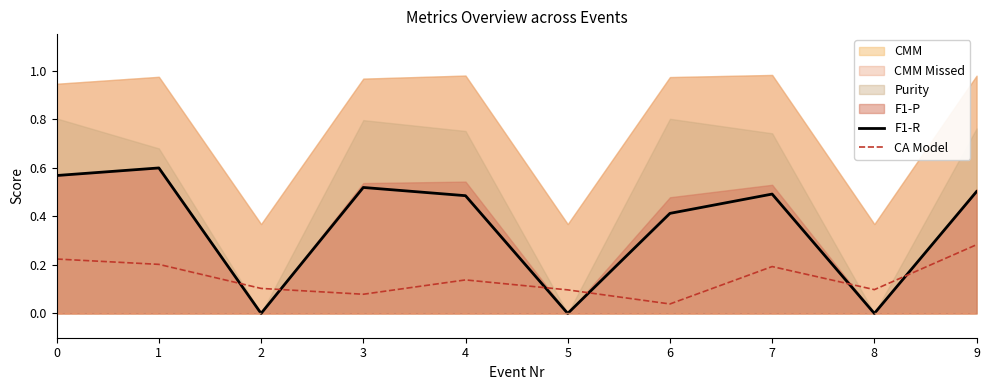

Between 5 and 8, which series saw the biggest shift?

CA Model